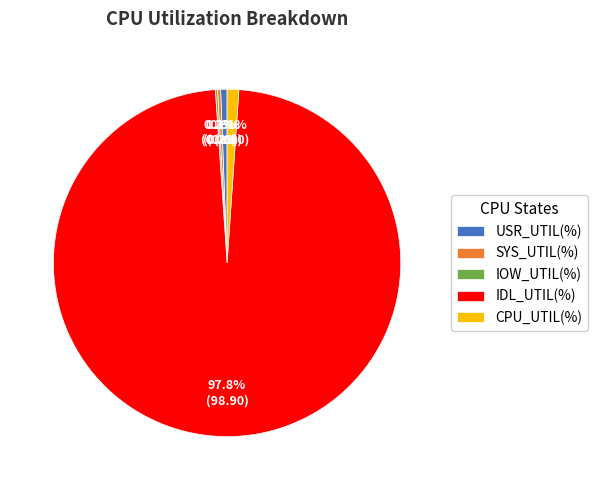

Is it true that USR_UTIL(%) is 1% of the pie?

True